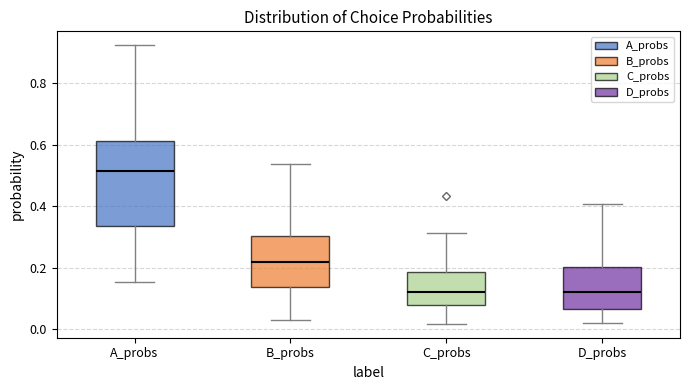

Which box is the tallest, from its lower edge to its upper edge?

A_probs